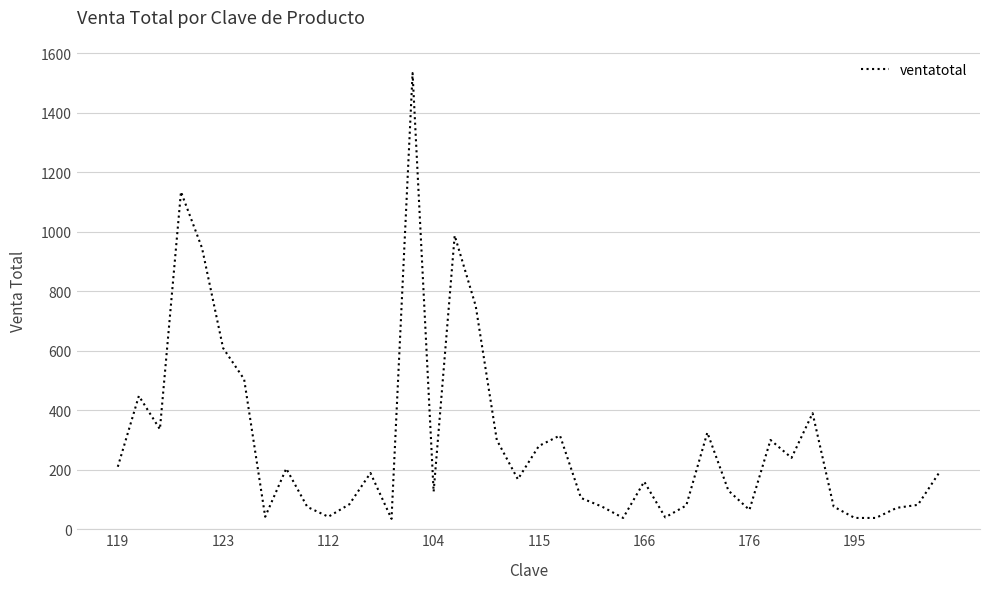

What is the sum of all values?

11760